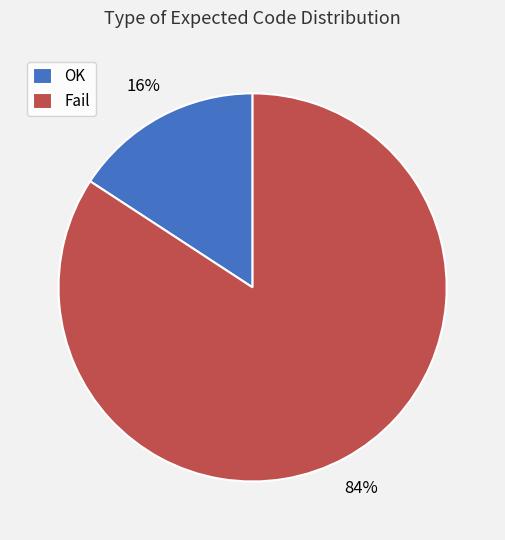

Combined, do Fail and OK account for over 50%?

Yes